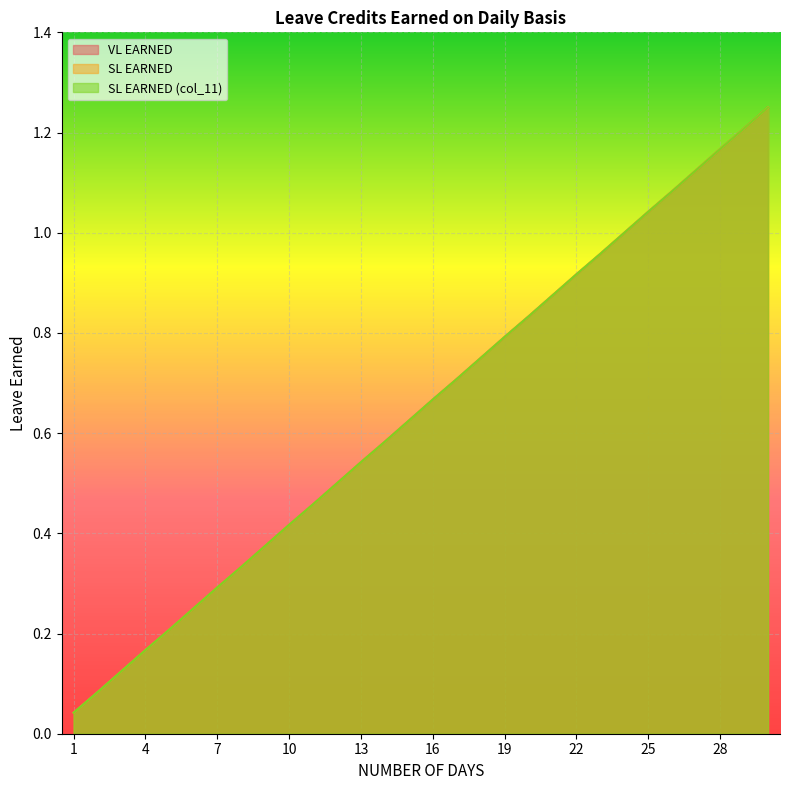

Reading right to left, list all the values displayed in this chart.

VL EARNED: 1.2	1.2	1.2	1.1	1.1	1.0	1.0	1.0	0.9	0.9	0.8	0.8	0.8	0.7	0.7	0.6	0.6	0.5	0.5	0.5	0.4	0.4	0.3	0.3	0.2	0.2	0.2	0.1	0.1	0.0
SL EARNED: 1.2	1.2	1.2	1.1	1.1	1.0	1.0	1.0	0.9	0.9	0.8	0.8	0.8	0.7	0.7	0.6	0.6	0.5	0.5	0.5	0.4	0.4	0.3	0.3	0.2	0.2	0.2	0.1	0.1	0.0
SL EARNED (col_11): 1.2	1.2	1.2	1.1	1.1	1.0	1.0	1.0	0.9	0.9	0.8	0.8	0.8	0.7	0.7	0.6	0.6	0.5	0.5	0.5	0.4	0.4	0.3	0.3	0.2	0.2	0.2	0.1	0.1	0.0